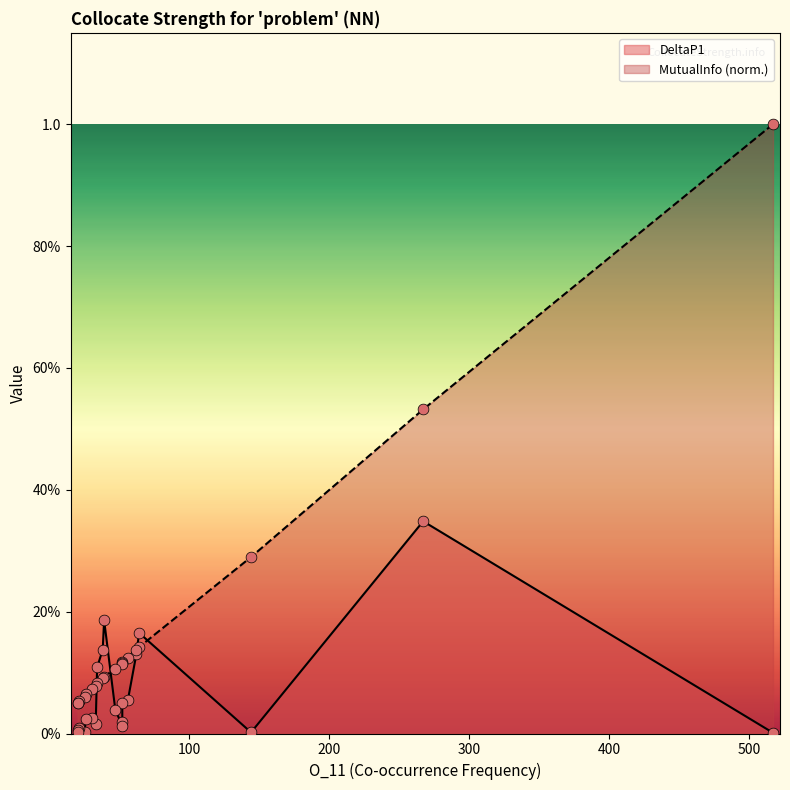

What are all the series names shown in the legend?

DeltaP1, MutualInfo